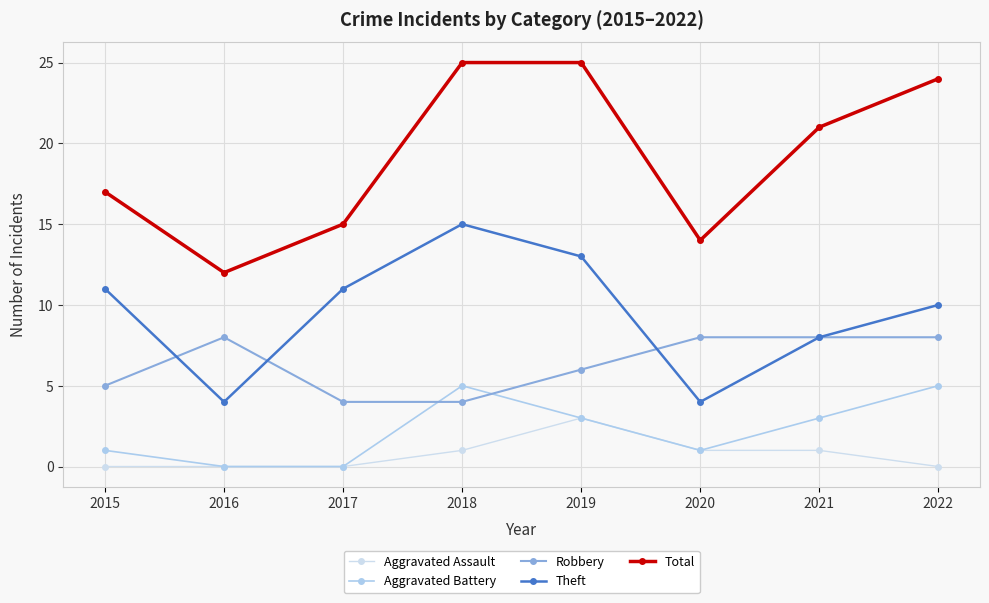

Which series has the largest range (max minus min)?

Total